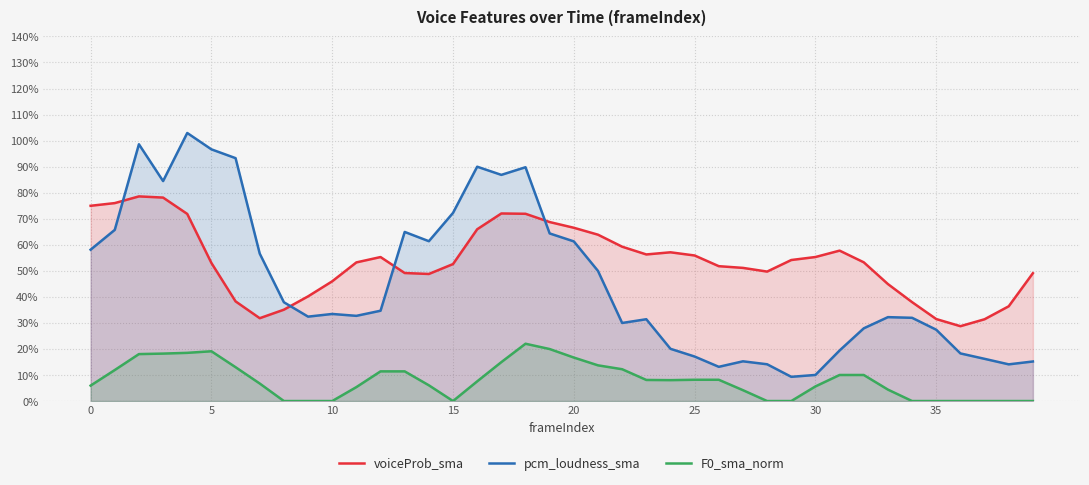

True or false: pcm_loudness_sma and voiceProb_sma intersect in this chart.

True